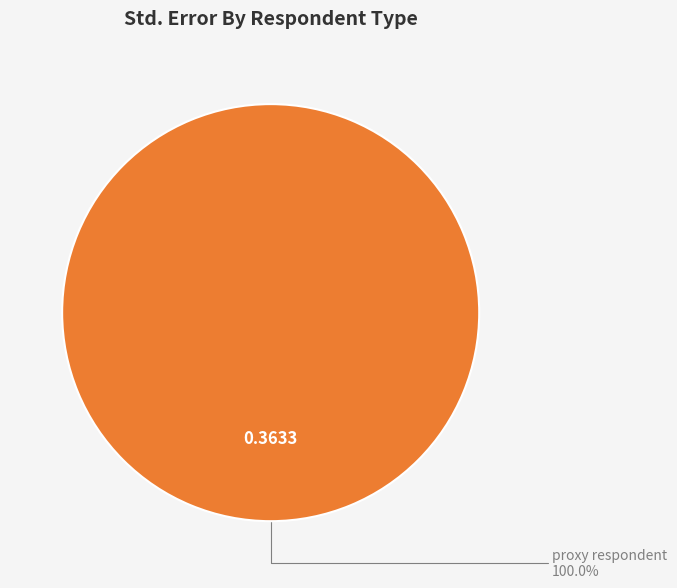

Is there a majority slice in this chart?

Yes